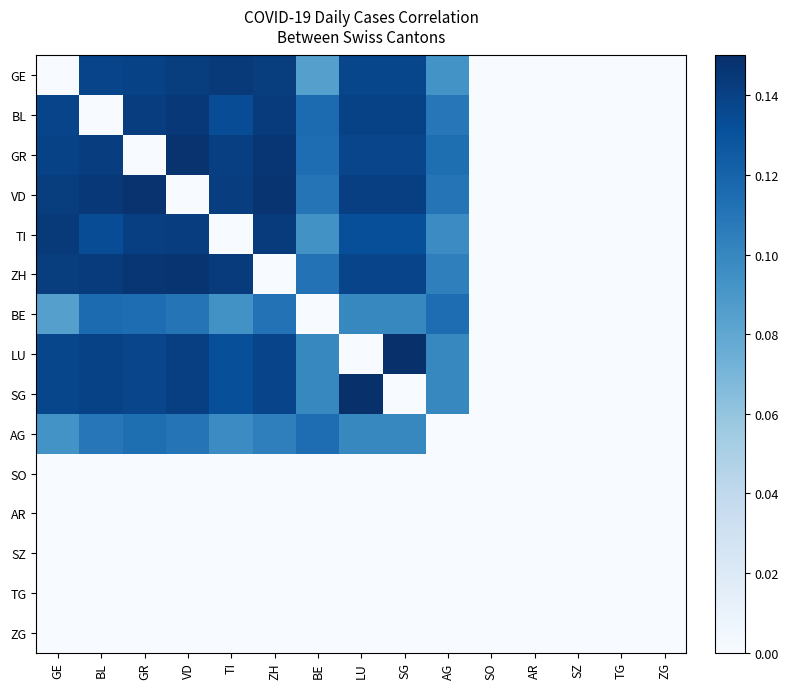

Reading right to left, what are all the values shown in this chart?

GE: ZG=0.0	TG=0.0	SZ=0.0	AR=0.0	SO=0.0	AG=0.1	SG=0.1	LU=0.1	BE=0.1	ZH=0.1	TI=0.1	VD=0.1	GR=0.1	BL=0.1	GE=0.0
BL: ZG=0.0	TG=0.0	SZ=0.0	AR=0.0	SO=0.0	AG=0.1	SG=0.1	LU=0.1	BE=0.1	ZH=0.1	TI=0.1	VD=0.1	GR=0.1	BL=0.0	GE=0.1
GR: ZG=0.0	TG=0.0	SZ=0.0	AR=0.0	SO=0.0	AG=0.1	SG=0.1	LU=0.1	BE=0.1	ZH=0.1	TI=0.1	VD=0.1	GR=0.0	BL=0.1	GE=0.1
VD: ZG=0.0	TG=0.0	SZ=0.0	AR=0.0	SO=0.0	AG=0.1	SG=0.1	LU=0.1	BE=0.1	ZH=0.1	TI=0.1	VD=0.0	GR=0.1	BL=0.1	GE=0.1
TI: ZG=0.0	TG=0.0	SZ=0.0	AR=0.0	SO=0.0	AG=0.1	SG=0.1	LU=0.1	BE=0.1	ZH=0.1	TI=0.0	VD=0.1	GR=0.1	BL=0.1	GE=0.1
ZH: ZG=0.0	TG=0.0	SZ=0.0	AR=0.0	SO=0.0	AG=0.1	SG=0.1	LU=0.1	BE=0.1	ZH=0.0	TI=0.1	VD=0.1	GR=0.1	BL=0.1	GE=0.1
BE: ZG=0.0	TG=0.0	SZ=0.0	AR=0.0	SO=0.0	AG=0.1	SG=0.1	LU=0.1	BE=0.0	ZH=0.1	TI=0.1	VD=0.1	GR=0.1	BL=0.1	GE=0.1
LU: ZG=0.0	TG=0.0	SZ=0.0	AR=0.0	SO=0.0	AG=0.1	SG=0.1	LU=0.0	BE=0.1	ZH=0.1	TI=0.1	VD=0.1	GR=0.1	BL=0.1	GE=0.1
SG: ZG=0.0	TG=0.0	SZ=0.0	AR=0.0	SO=0.0	AG=0.1	SG=0.0	LU=0.1	BE=0.1	ZH=0.1	TI=0.1	VD=0.1	GR=0.1	BL=0.1	GE=0.1
AG: ZG=0.0	TG=0.0	SZ=0.0	AR=0.0	SO=0.0	AG=0.0	SG=0.1	LU=0.1	BE=0.1	ZH=0.1	TI=0.1	VD=0.1	GR=0.1	BL=0.1	GE=0.1
SO: ZG=0.0	TG=0.0	SZ=0.0	AR=0.0	SO=0.0	AG=0.0	SG=0.0	LU=0.0	BE=0.0	ZH=0.0	TI=0.0	VD=0.0	GR=0.0	BL=0.0	GE=0.0
AR: ZG=0.0	TG=0.0	SZ=0.0	AR=0.0	SO=0.0	AG=0.0	SG=0.0	LU=0.0	BE=0.0	ZH=0.0	TI=0.0	VD=0.0	GR=0.0	BL=0.0	GE=0.0
SZ: ZG=0.0	TG=0.0	SZ=0.0	AR=0.0	SO=0.0	AG=0.0	SG=0.0	LU=0.0	BE=0.0	ZH=0.0	TI=0.0	VD=0.0	GR=0.0	BL=0.0	GE=0.0
TG: ZG=0.0	TG=0.0	SZ=0.0	AR=0.0	SO=0.0	AG=0.0	SG=0.0	LU=0.0	BE=0.0	ZH=0.0	TI=0.0	VD=0.0	GR=0.0	BL=0.0	GE=0.0
ZG: ZG=0.0	TG=0.0	SZ=0.0	AR=0.0	SO=0.0	AG=0.0	SG=0.0	LU=0.0	BE=0.0	ZH=0.0	TI=0.0	VD=0.0	GR=0.0	BL=0.0	GE=0.0